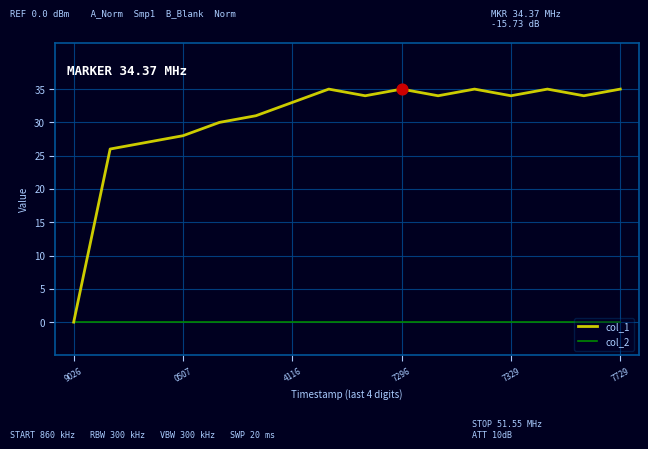

Which series has the largest range (max minus min)?

col_1